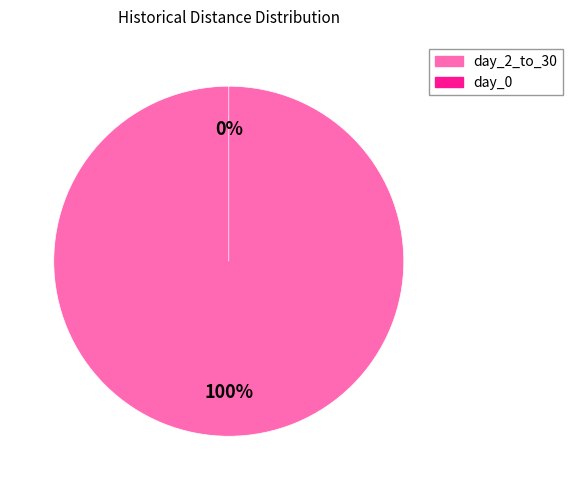

What is the largest slice in the pie chart?

day_2_to_30 (Police arrest)